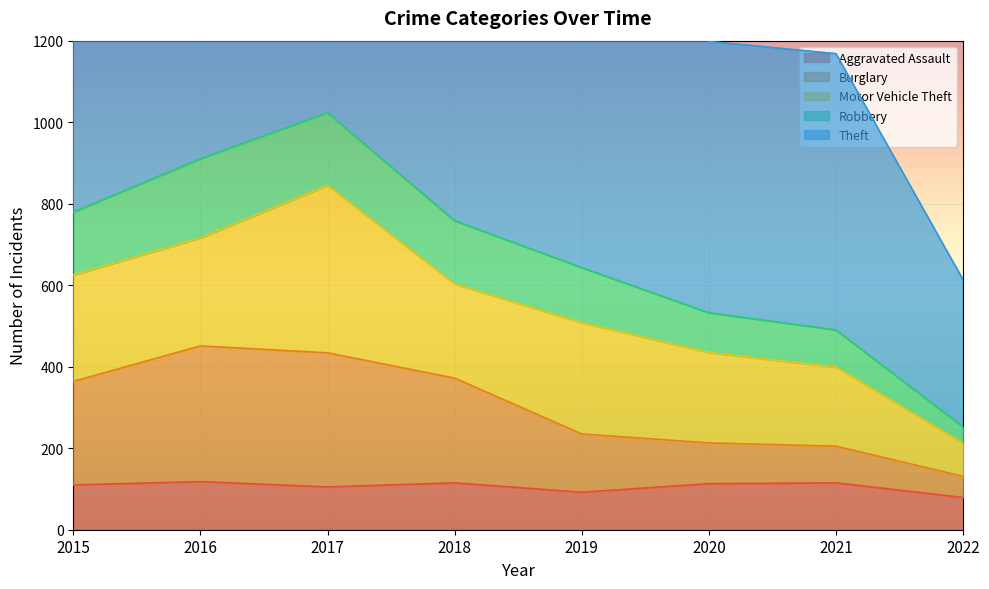

Where does the Burglary series first go above 364?

2016